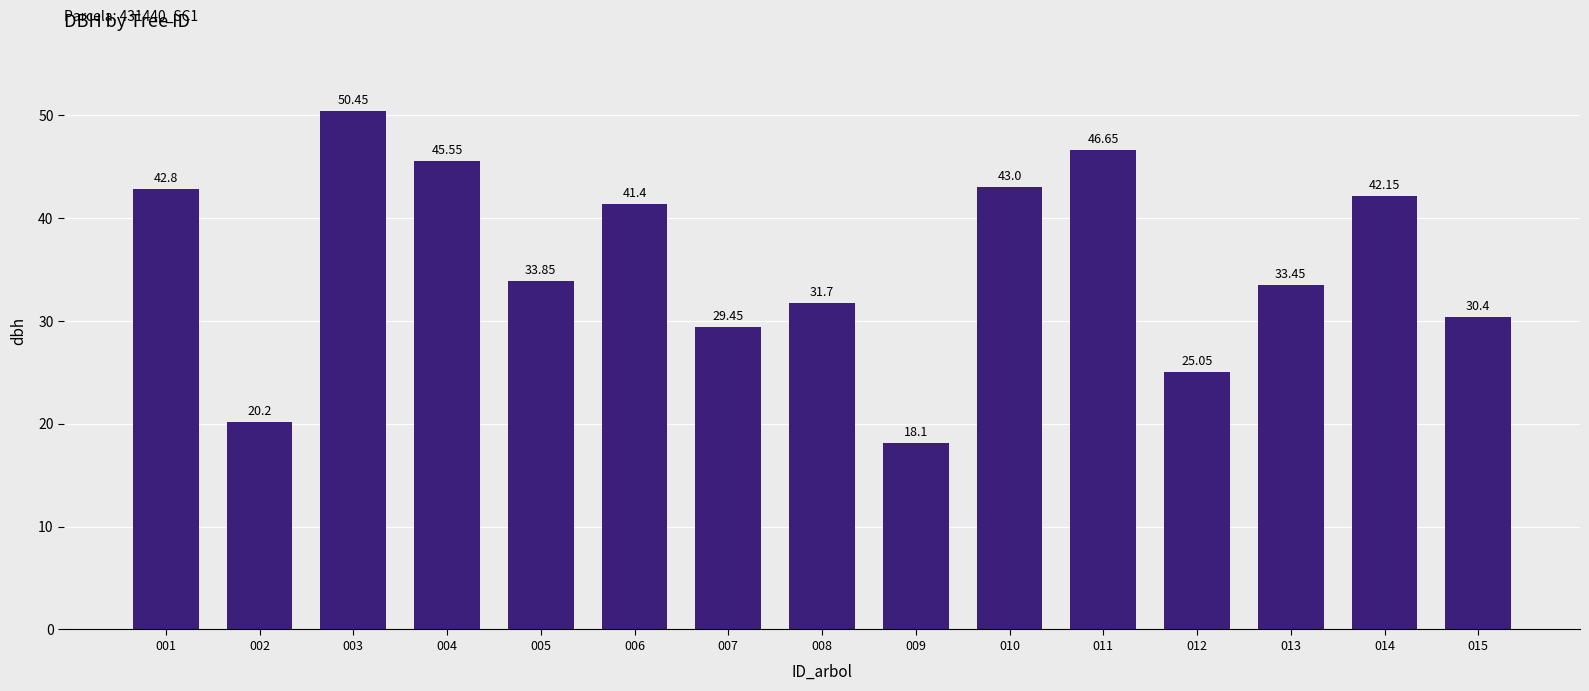

What is the value of the 8th bar from the left?

31.7